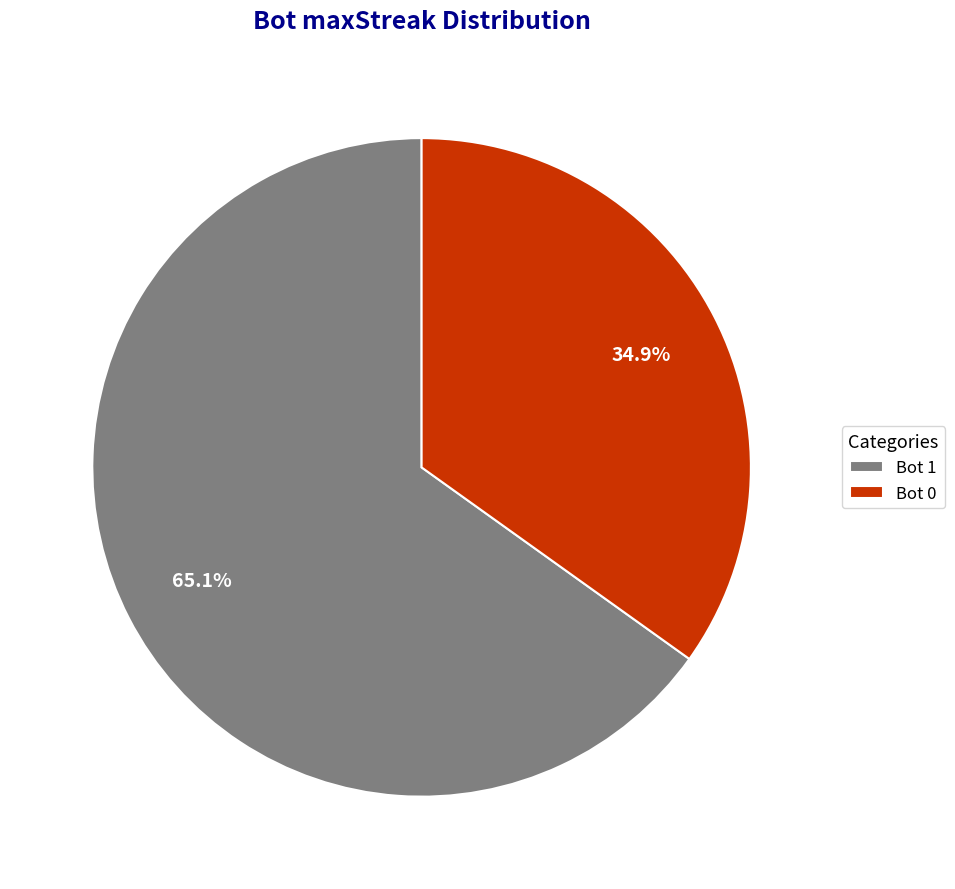

Does any single category account for the majority?

Yes